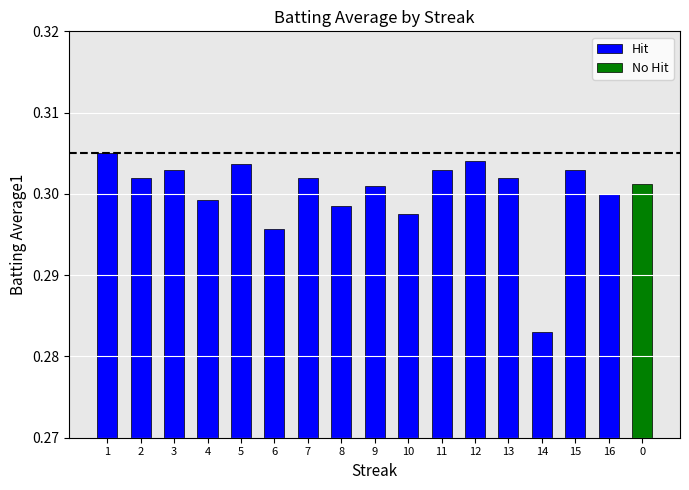

Where is Hit nearest to the value 0?

14